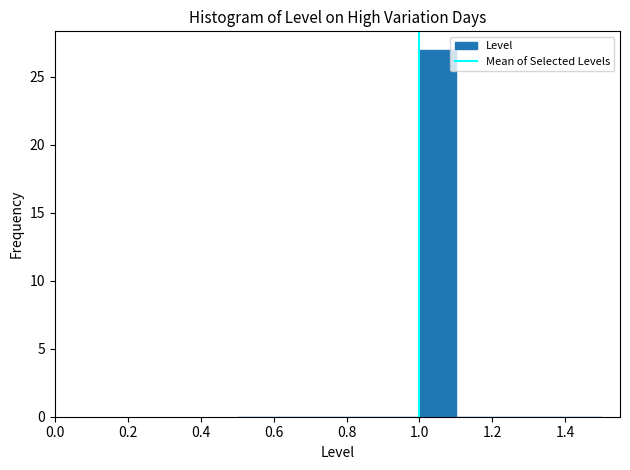

Reading left to right, transcribe this chart: for each bar, give the range it covers on the x-axis and its height. The values are not printed on the chart, so give them approximately, as read against the axis.

0.5 to 0.6: 0
0.6 to 0.7: 0
0.7 to 0.8: 0
0.8 to 0.9: 0
0.9 to 1.0: 0
1.0 to 1.1: 27
1.1 to 1.2: 0
1.2 to 1.3: 0
1.3 to 1.4: 0
1.4 to 1.5: 0